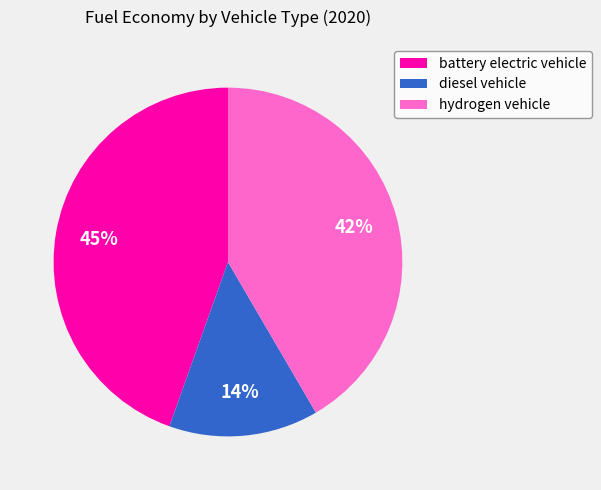

How many segments does this pie chart have?

3